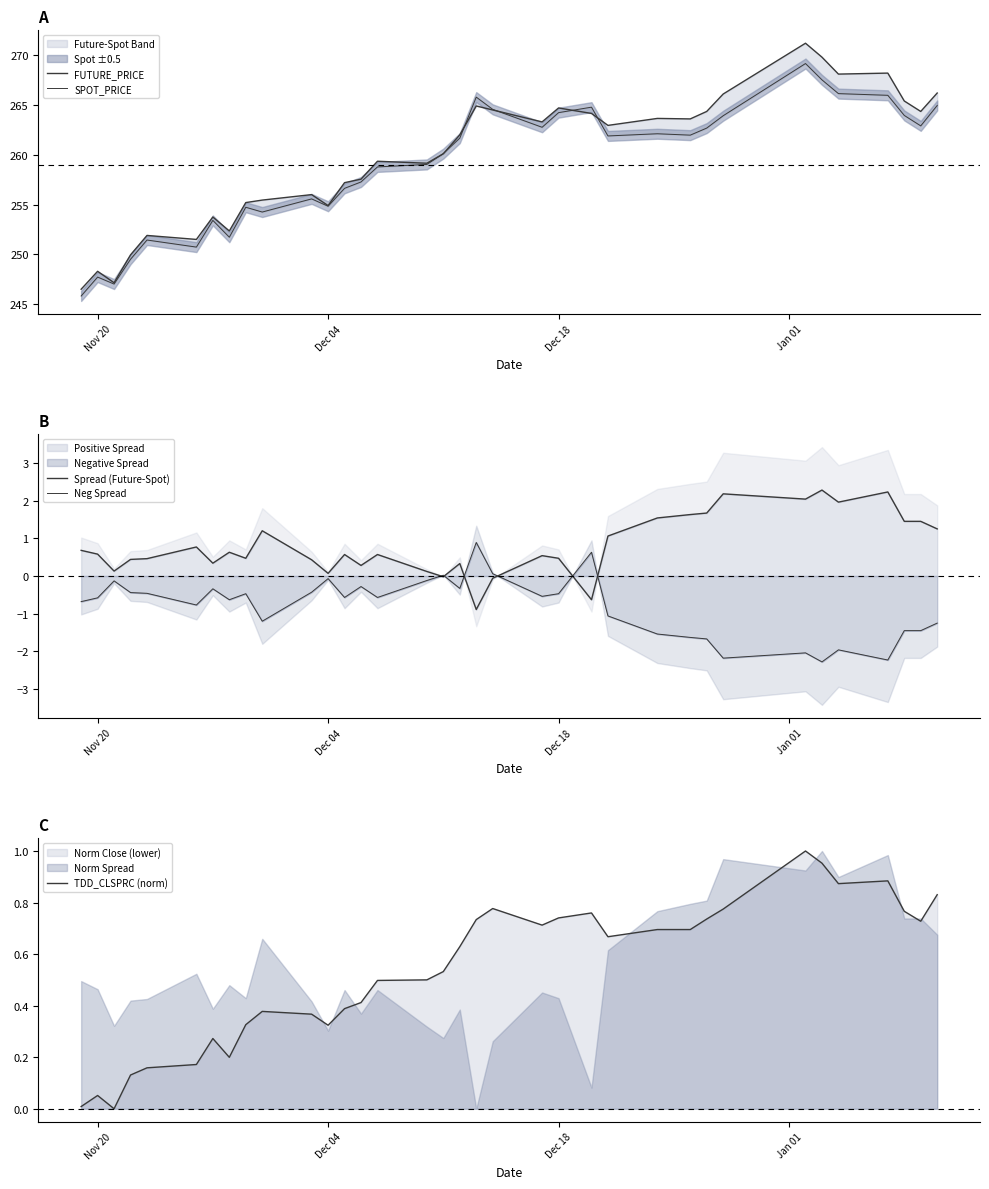

What is the lowest value of the Positive Spread series?

-0.9